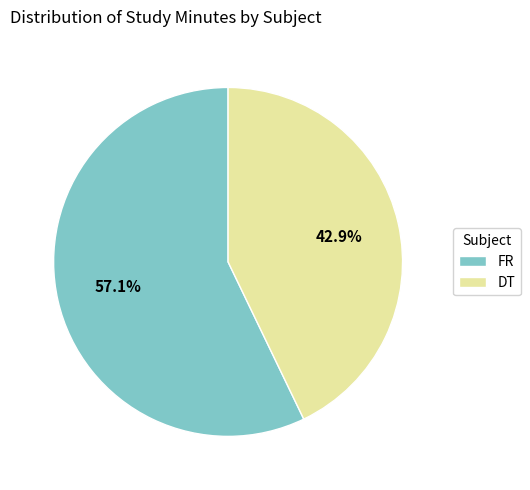

Combined, do DT and FR account for over 50%?

Yes